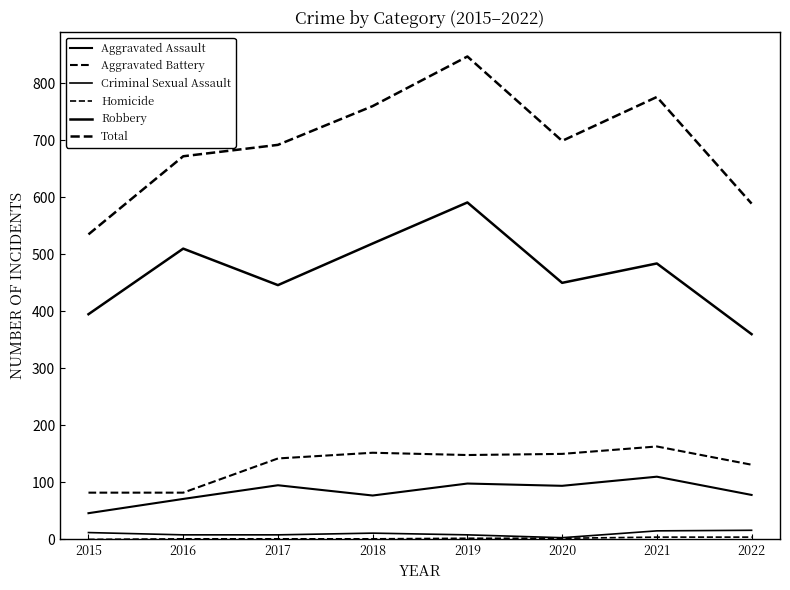

Which series changed the most between 2015 and 2018?

Total